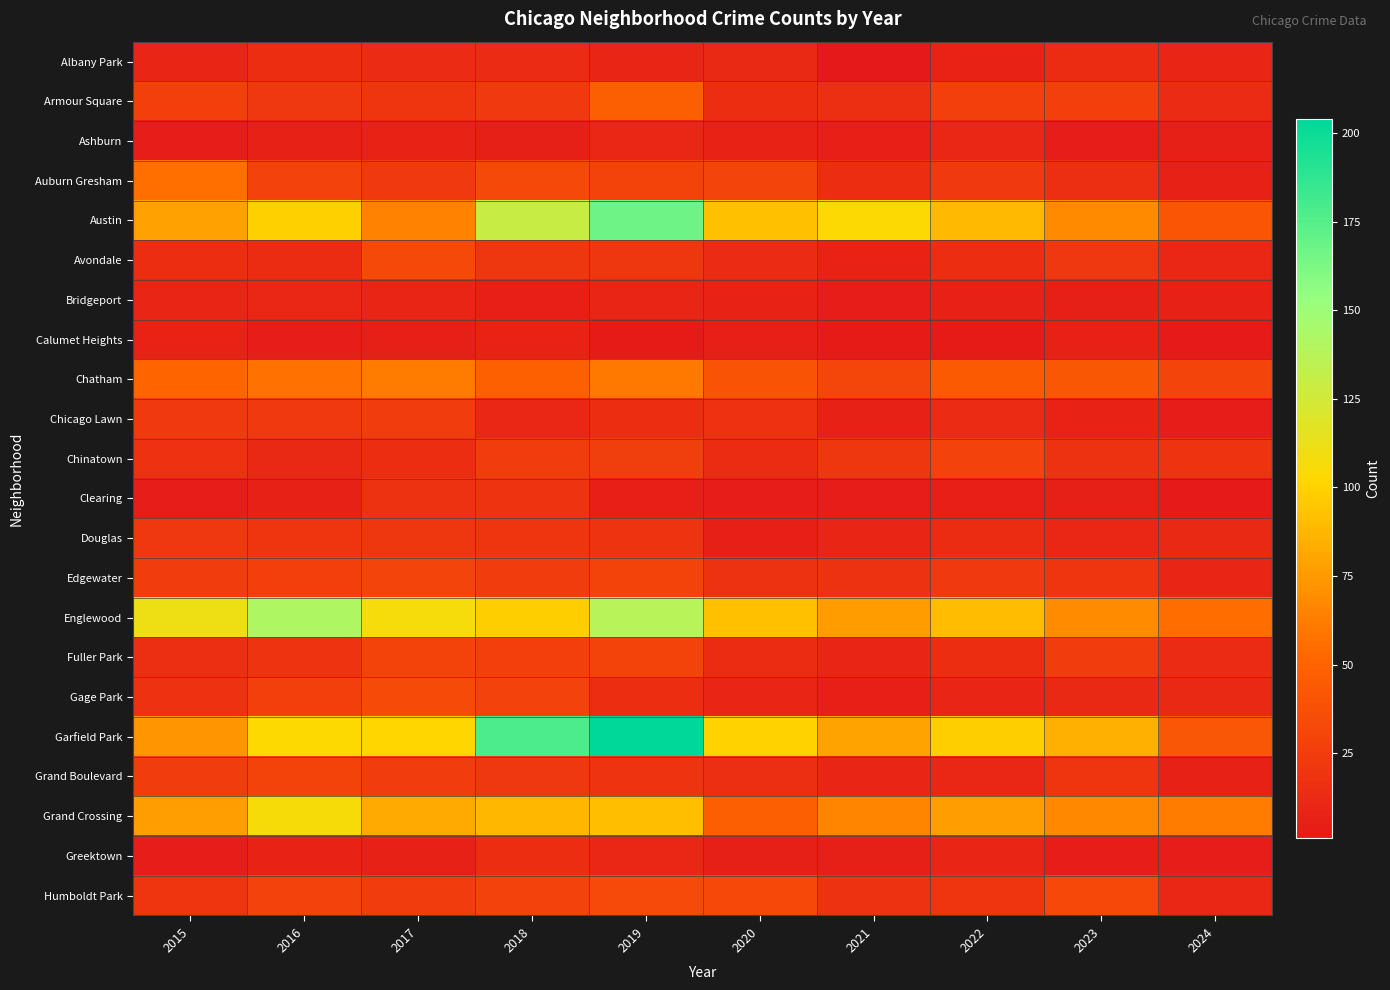

At how many categories does at least one series exceed 117?

3